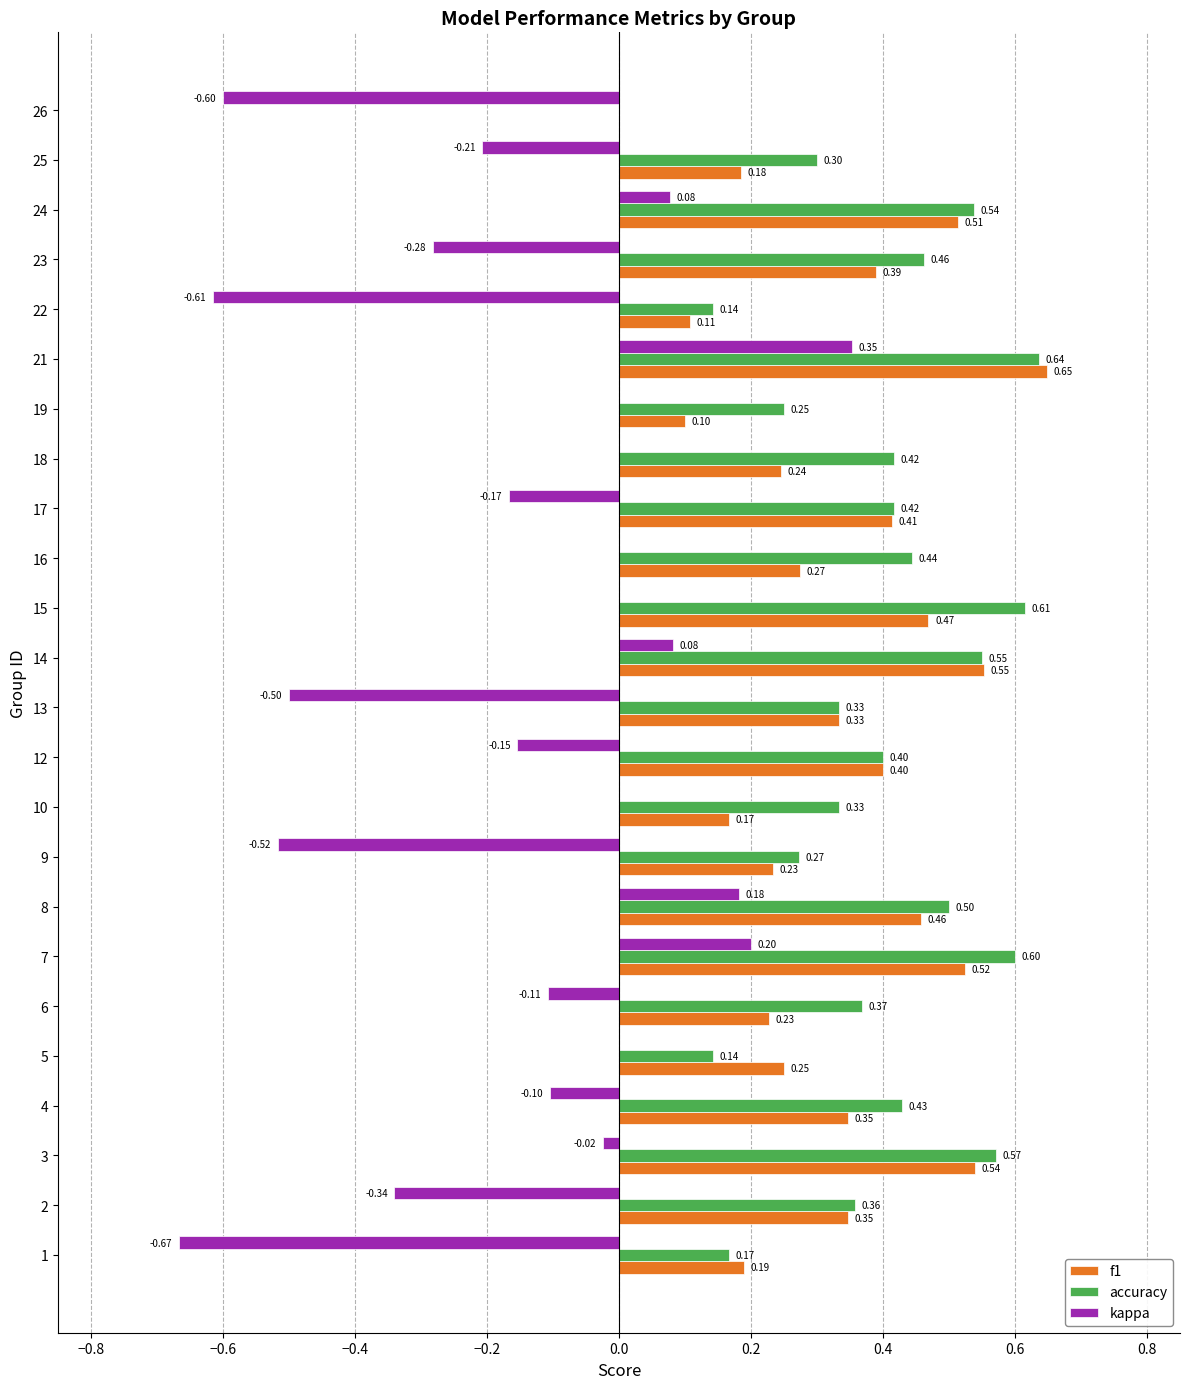

What is the average value of the accuracy series?

0.4